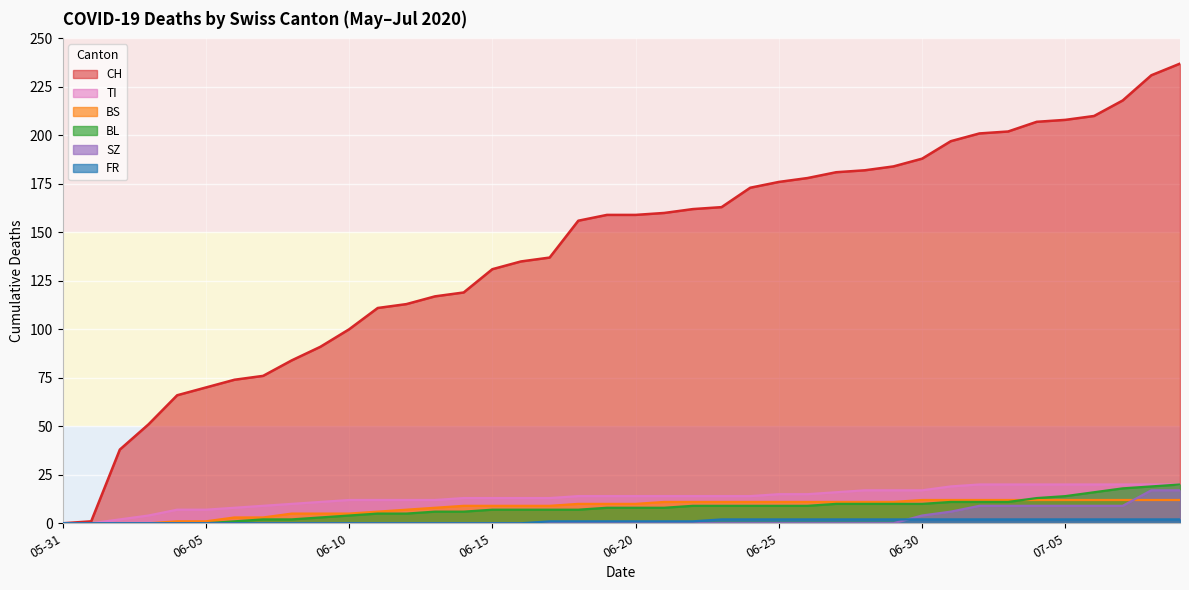

What position from the right is 2020-06-21?

19